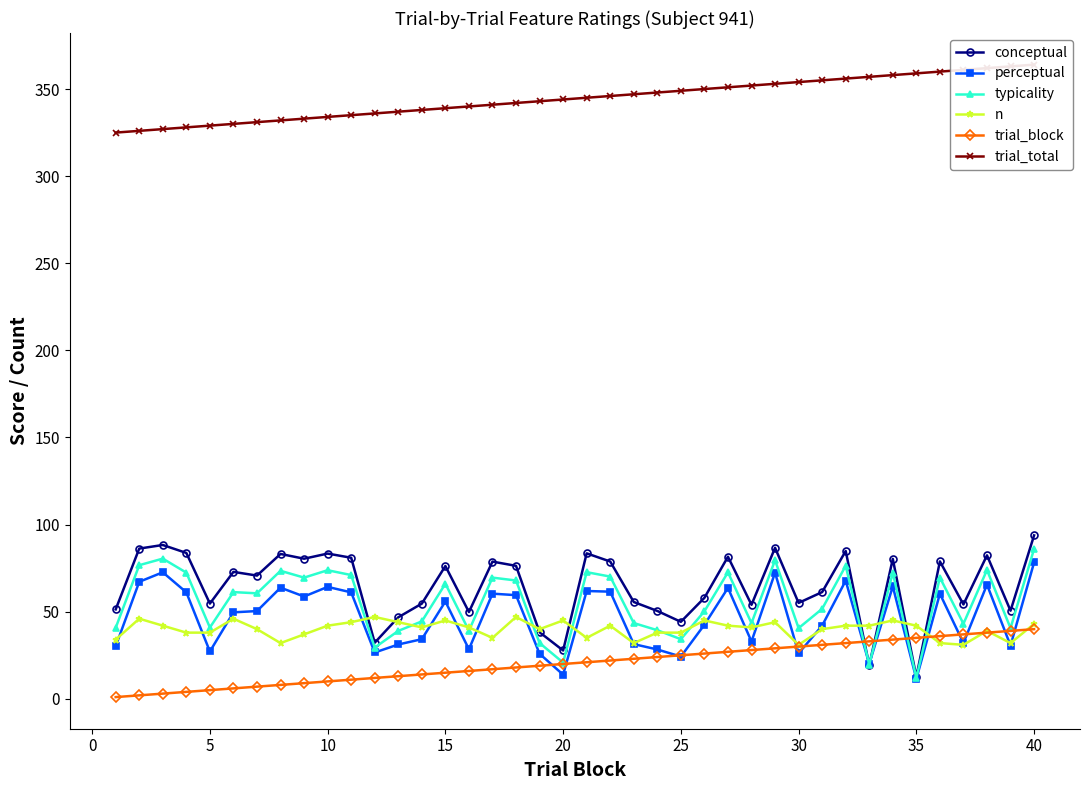

True or false: trial_block and trial_total intersect in this chart.

False